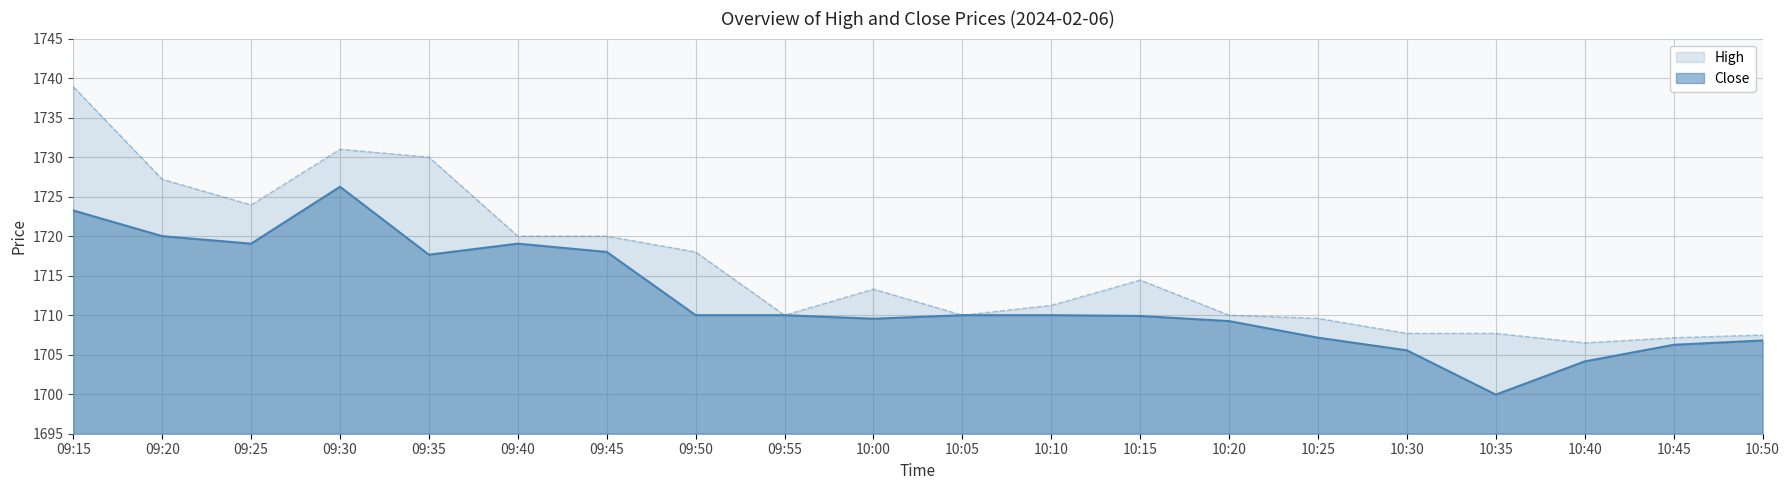

Where is Close nearest to the value 1713?

09:50